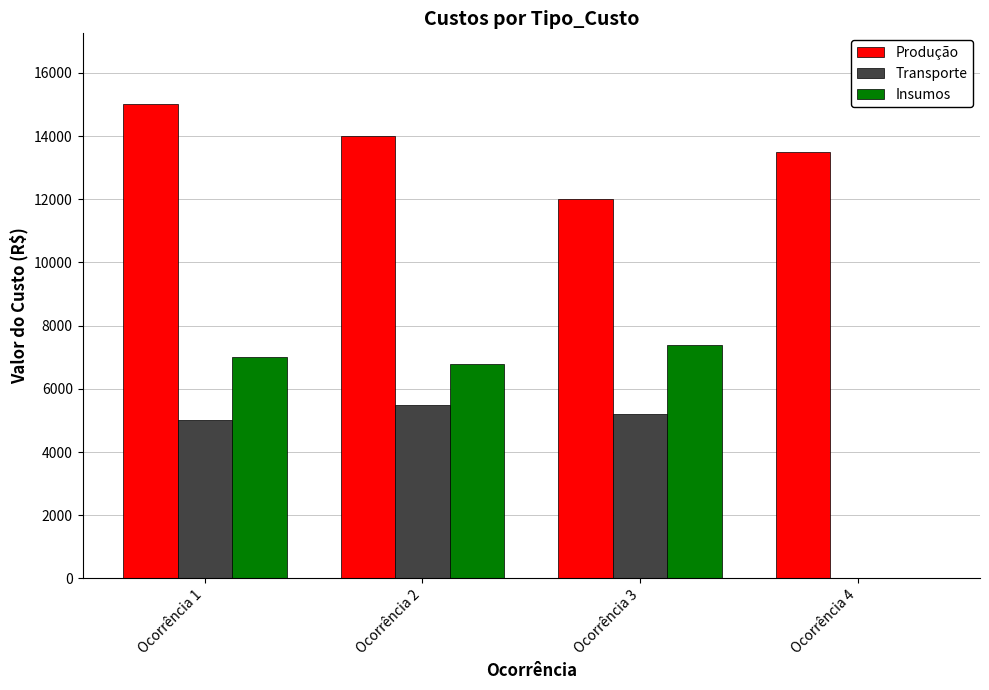

The Insumos series shows 0 at Ocorrência 4. True or false?

True